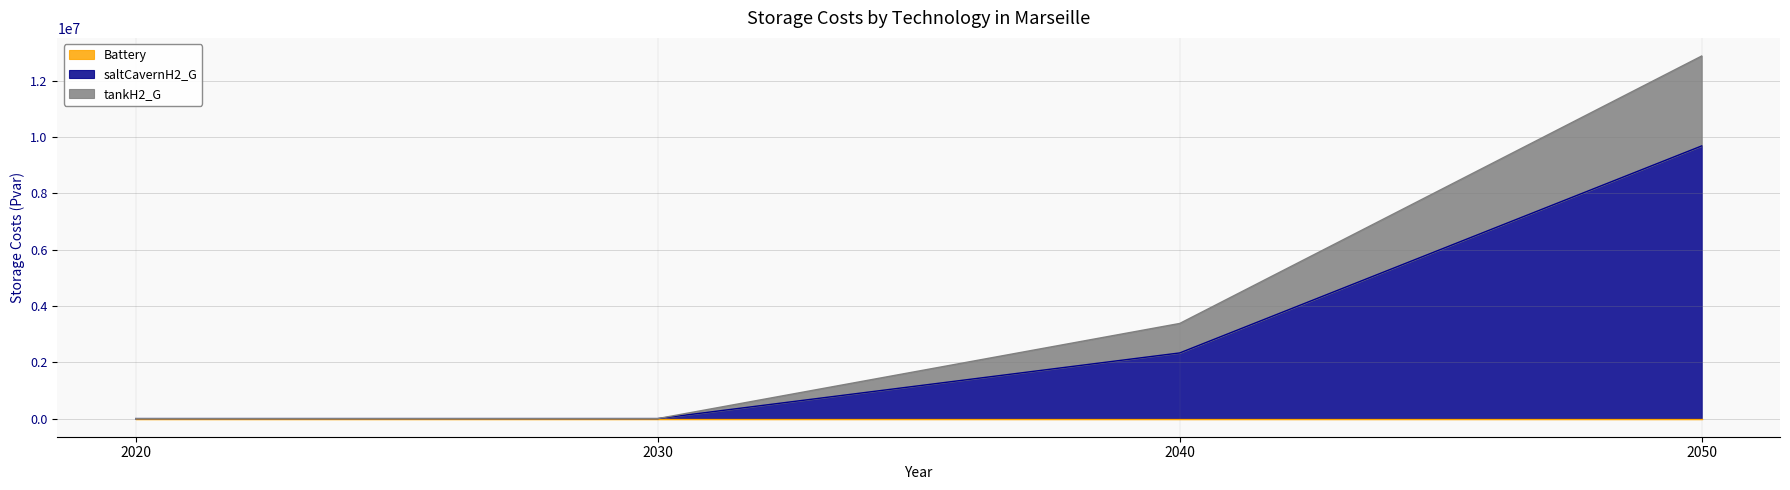

What is the total value across all series at 2050?

12880266.4